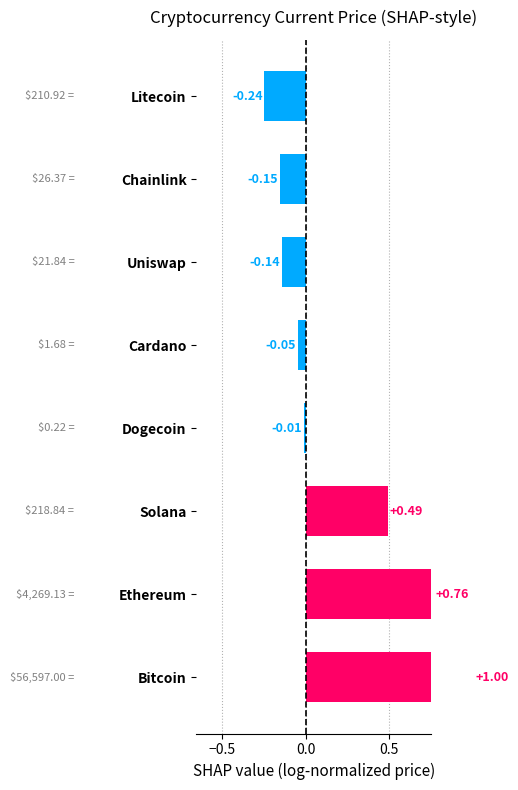

What is the difference between the second highest and minimum values?

1.0